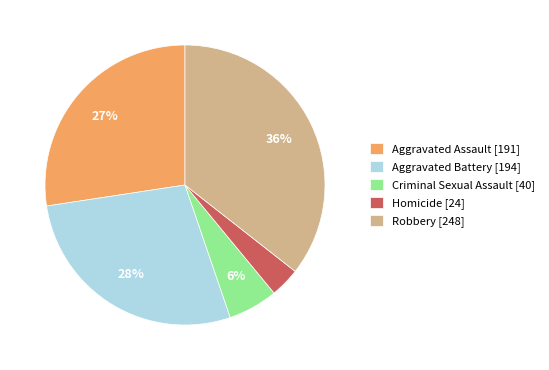

To the nearest percent, what percentage of the pie is Homicide?

3%